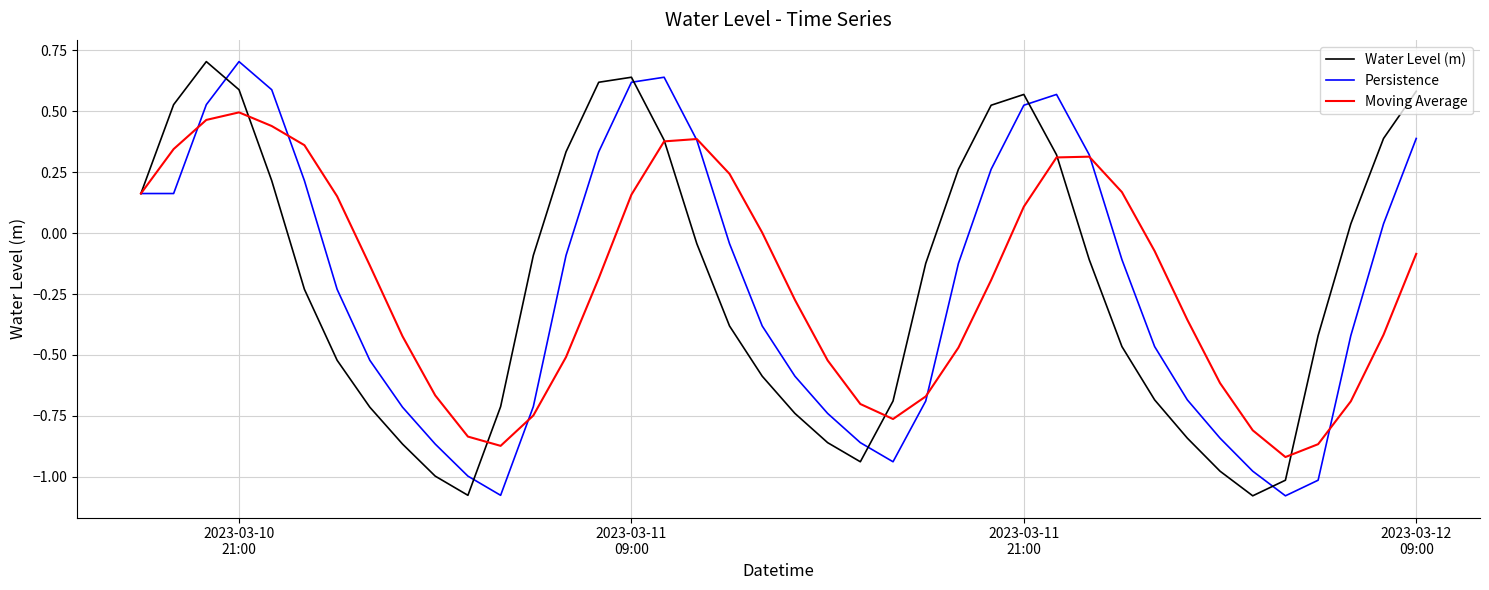

How many negative values does the Persistence series have?

24